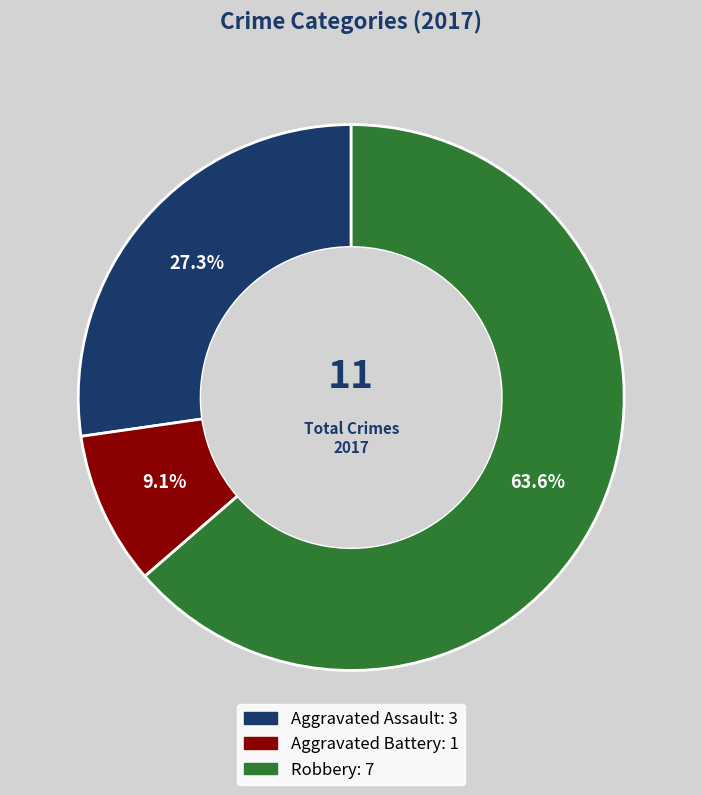

What percentage is the Aggravated Assault slice, to the nearest percent?

27%